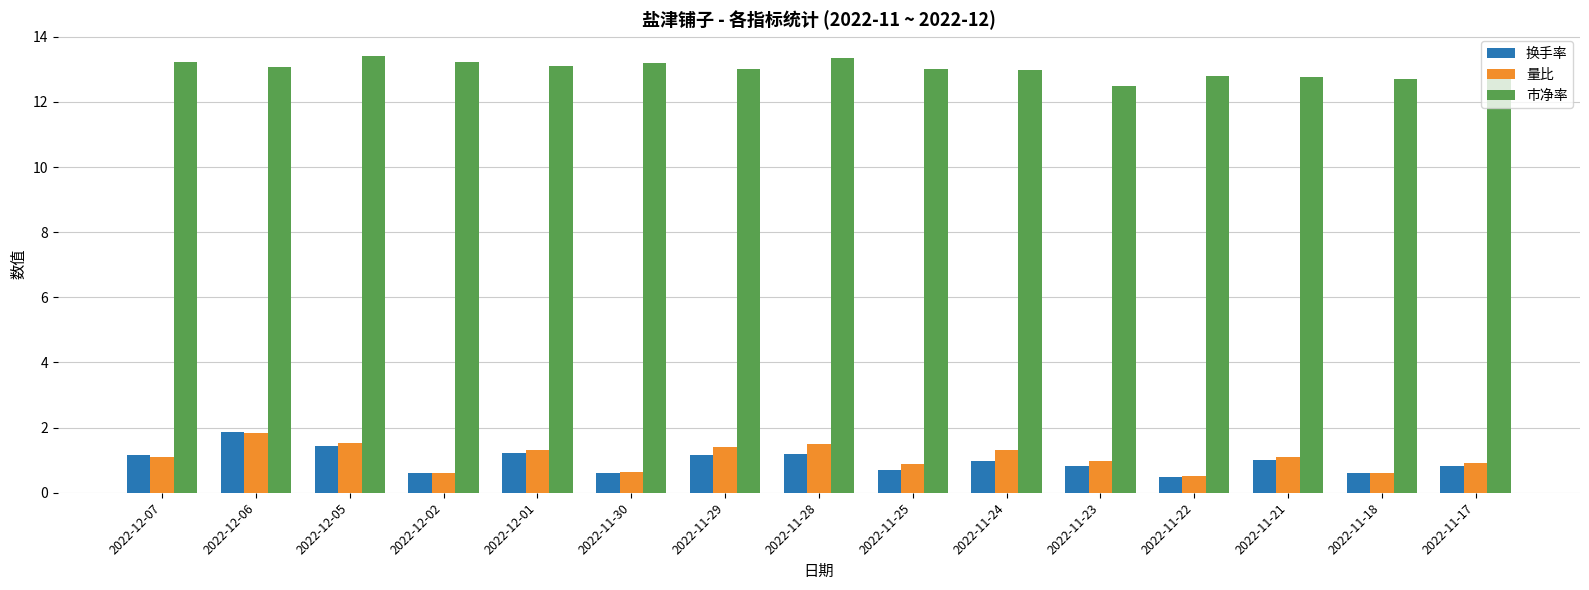

The 量比 series shows 1.3 at 2022-11-24. True or false?

True